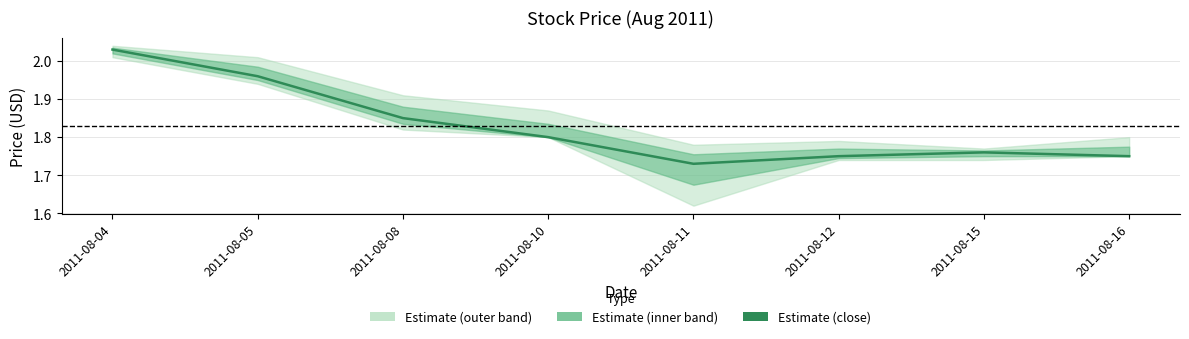

What is the minimum value shown in the chart?

1.7